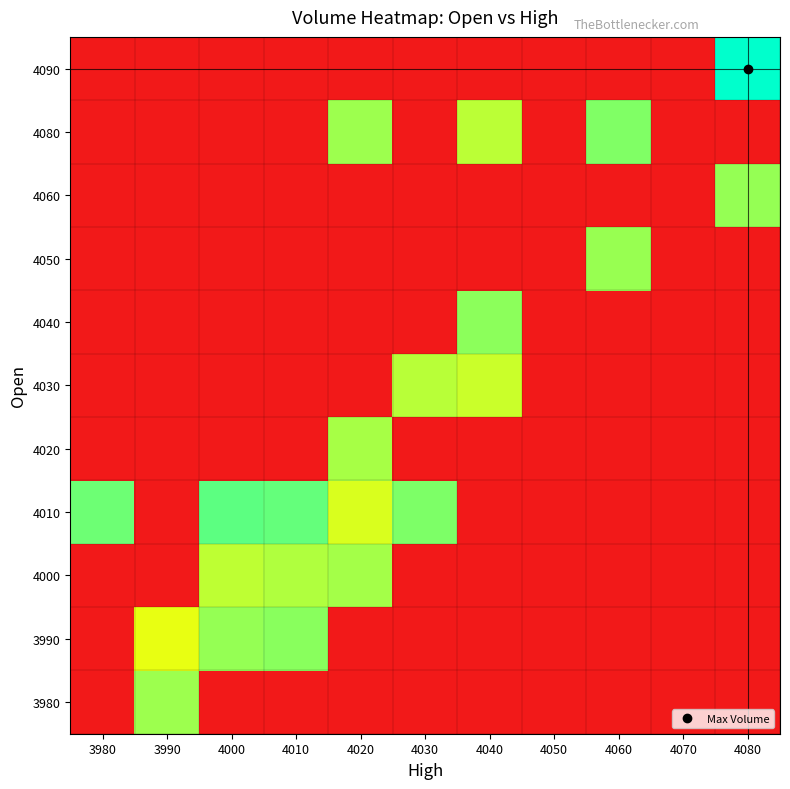

Between 4060 and 3980, which is larger?

4060